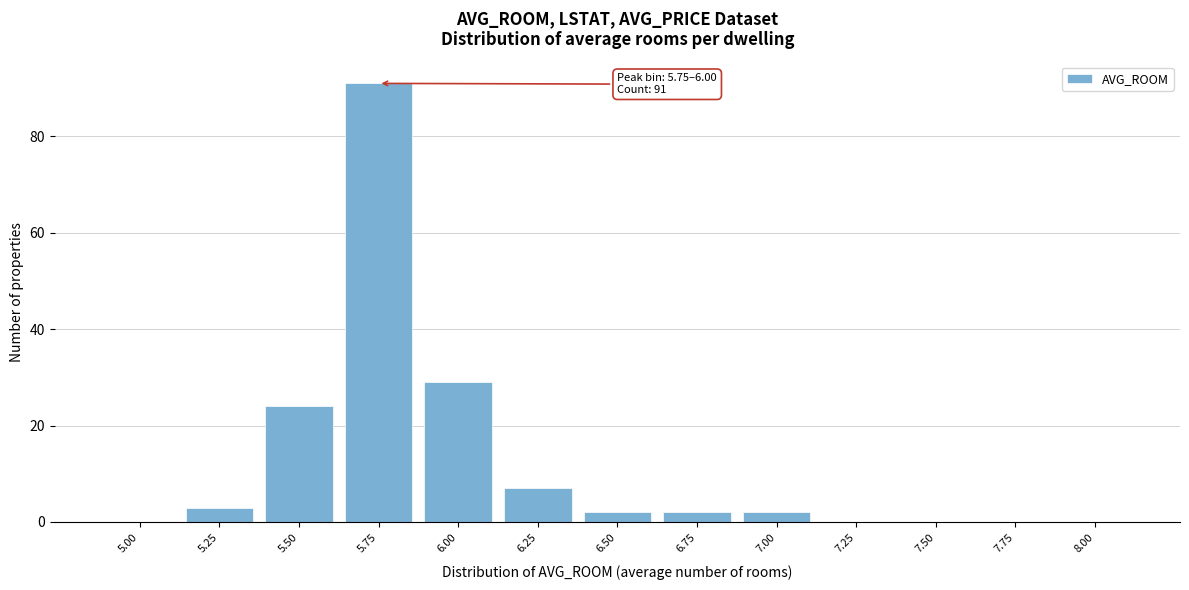

Reading right to left, extract all data points from this chart.

8.00=0	7.75=0	7.50=0	7.25=0	7.00=2	6.75=2	6.50=2	6.25=7	6.00=29	5.75=91	5.50=24	5.25=3	5.00=0